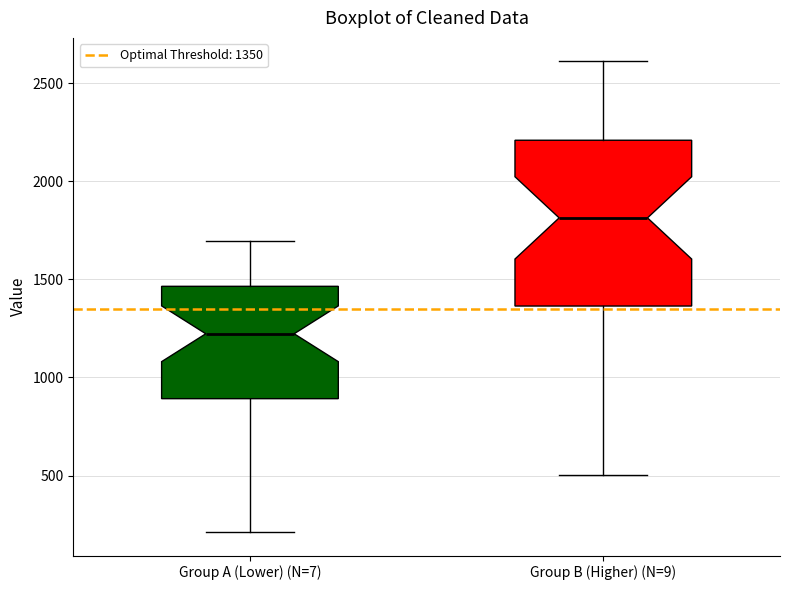

Where does the upper whisker of the box for Group B (Higher) (N=9) end on the y-axis? The values are not printed on the chart, so give them approximately, as read against the axis.

2600